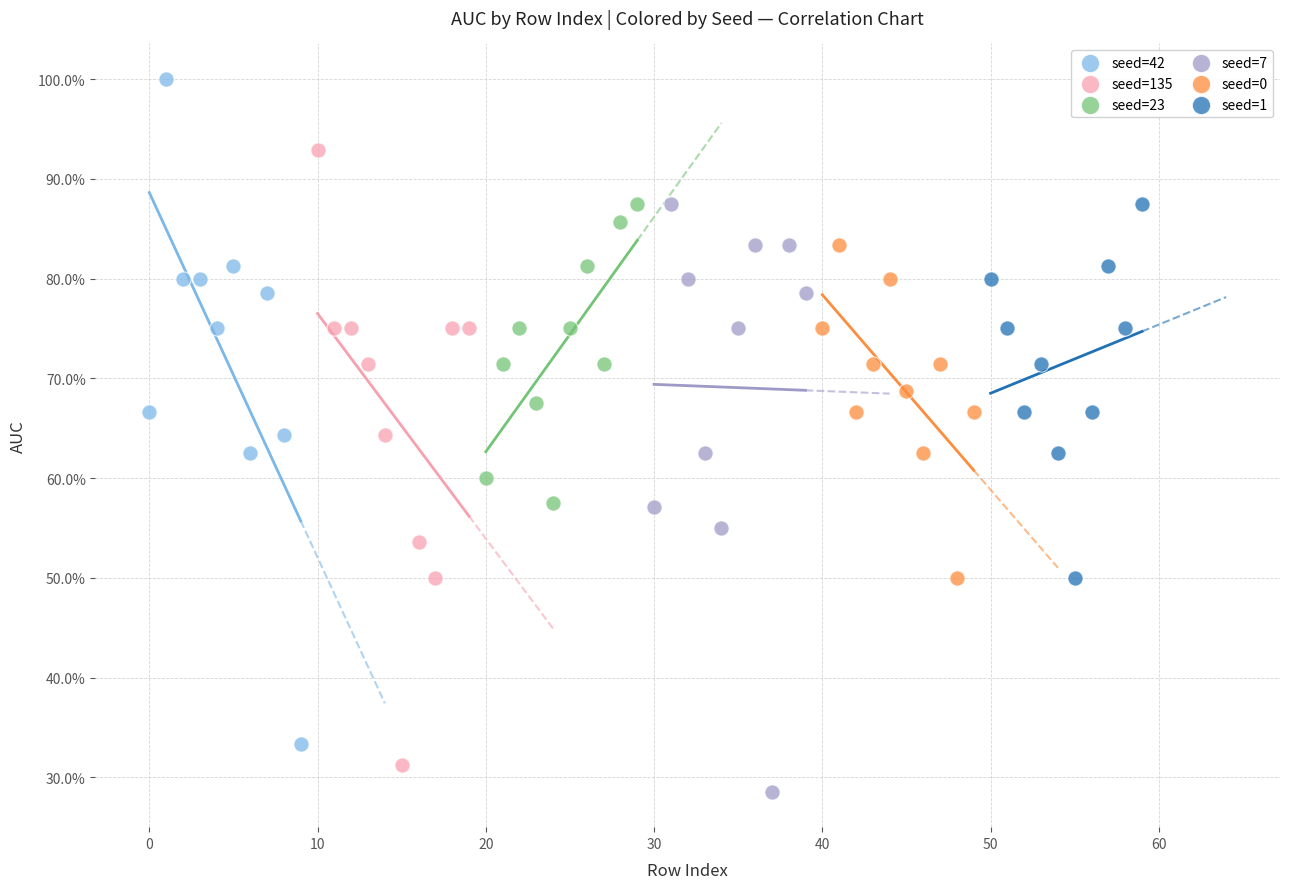

Which series has the largest Y range (max minus min)?

seed=42